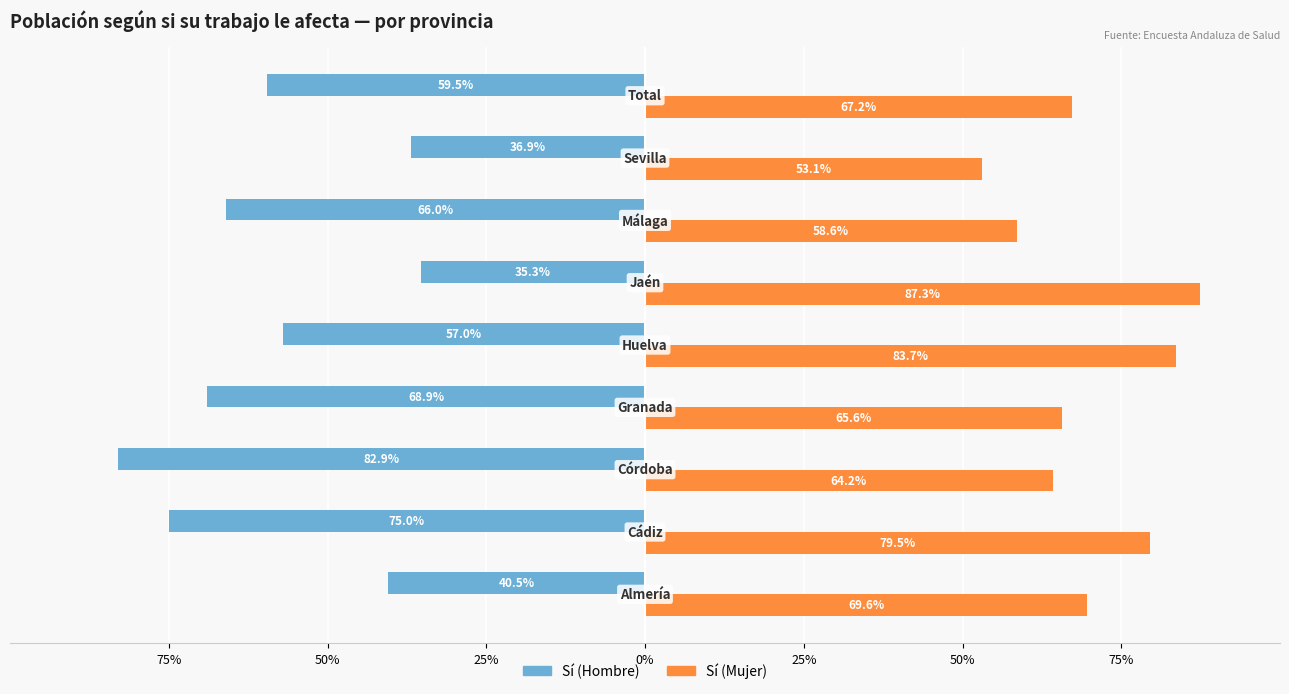

What are all the series names shown in the legend?

Sí (Hombre), Sí (Mujer)